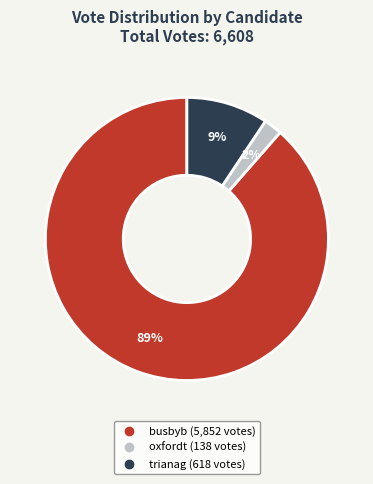

The trianag slice represents 9% of the pie. True or false?

True